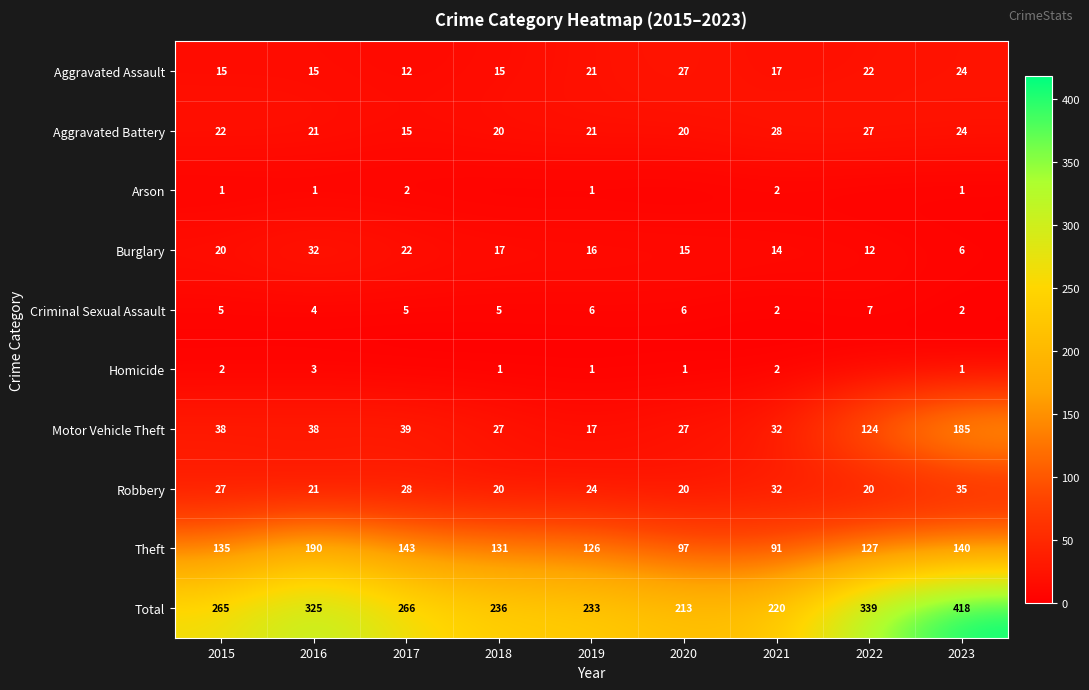

The value of Burglary at 2017 is 35. True or false?

False